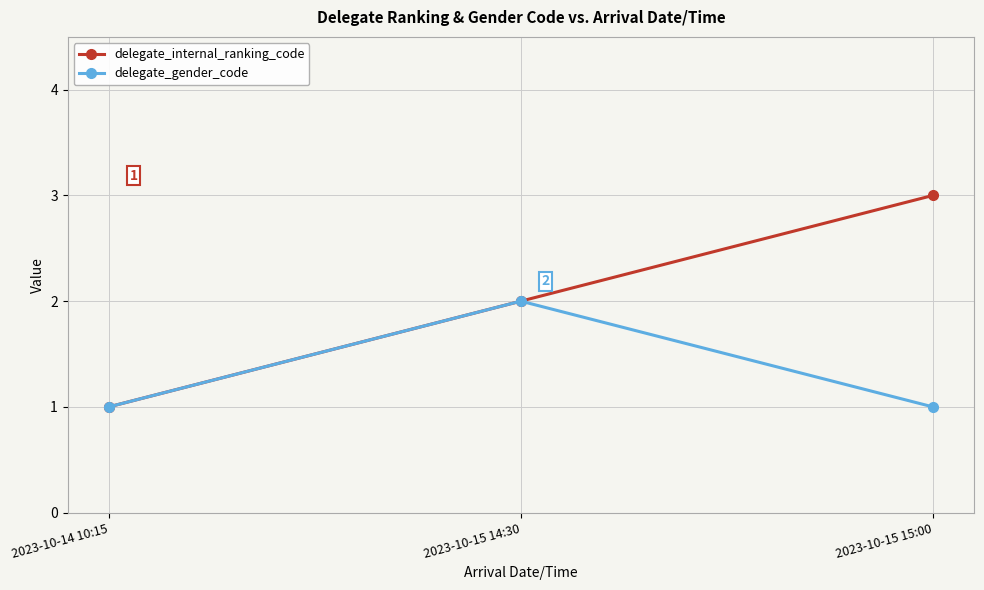

What is the label of the 1st point from the right?

2023-10-15 15:00